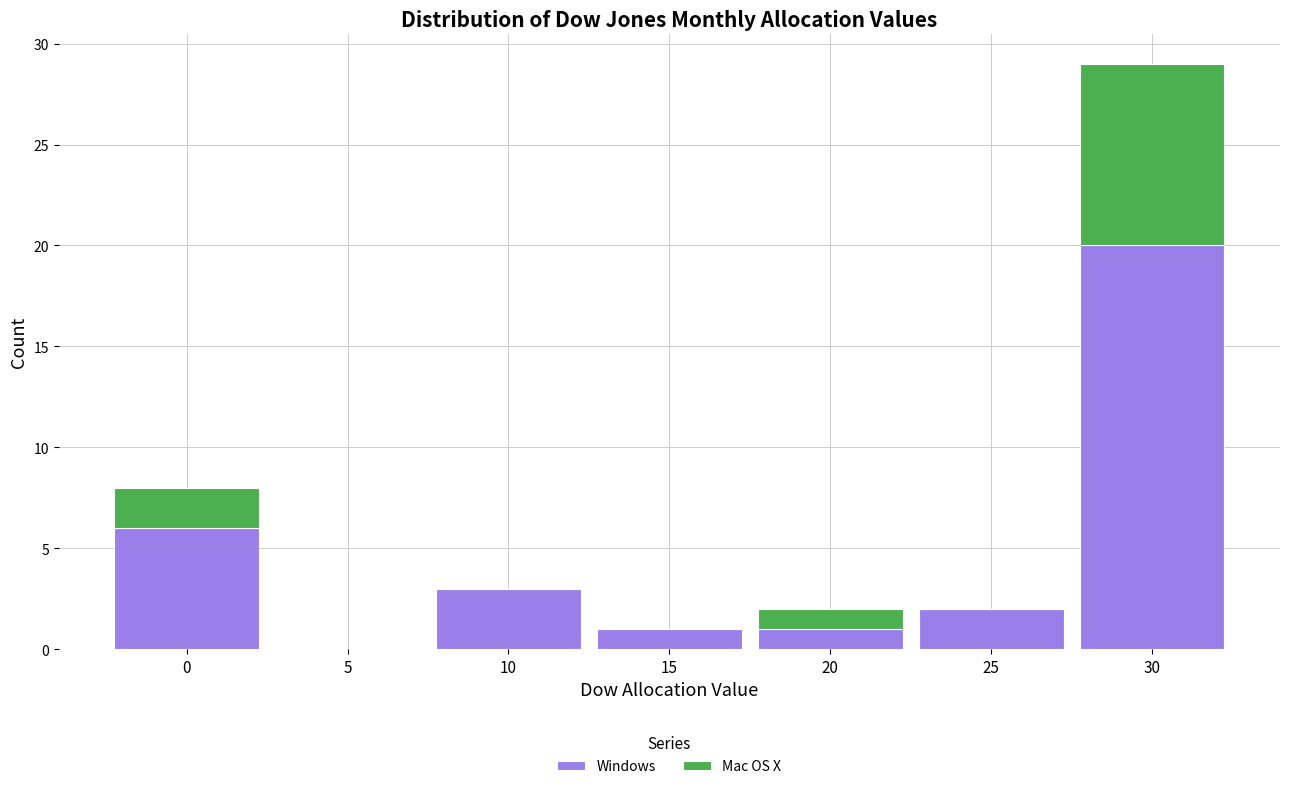

What is the total height of the stacked bar covering 7.5 to 12.5 on the x-axis? The values are not printed on the chart, so give them approximately, as read against the axis.

3